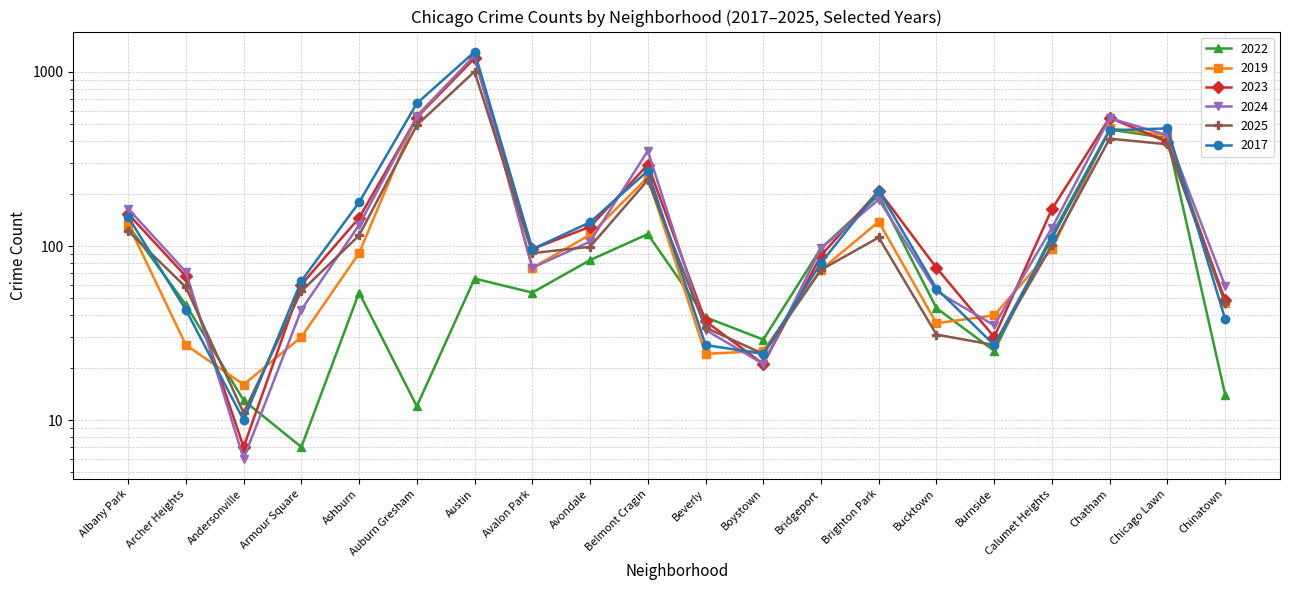

How many intersections are there between 2023 and 2025?

4